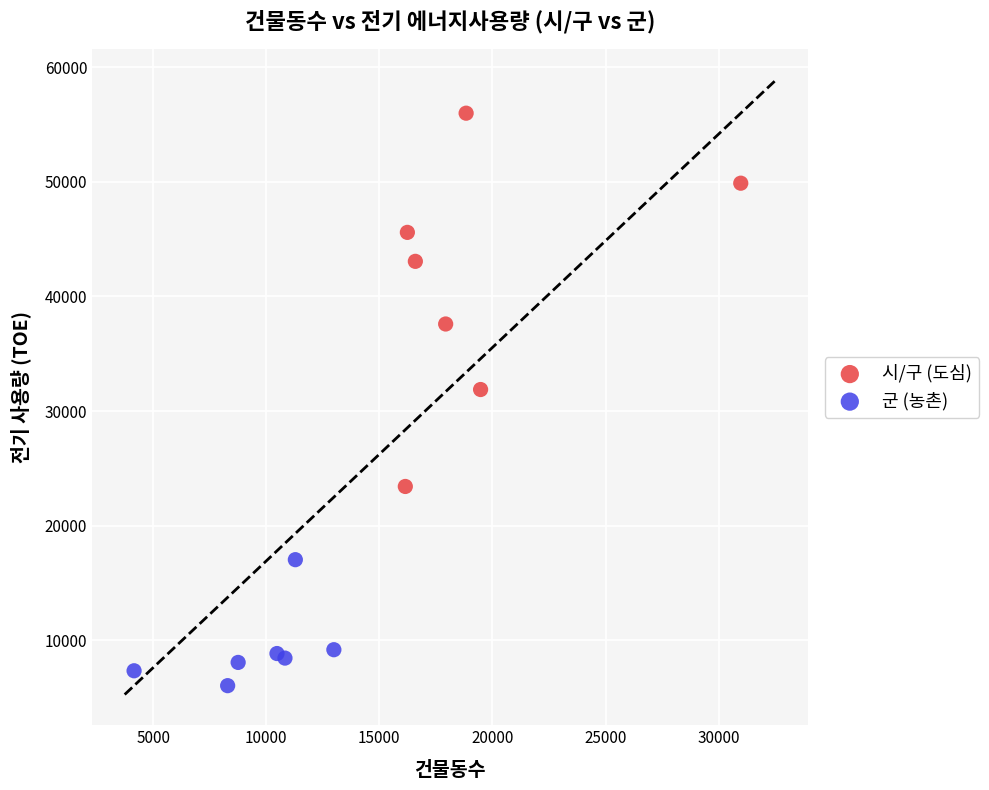

Which series contains the highest Y value?

시/구 (도심)